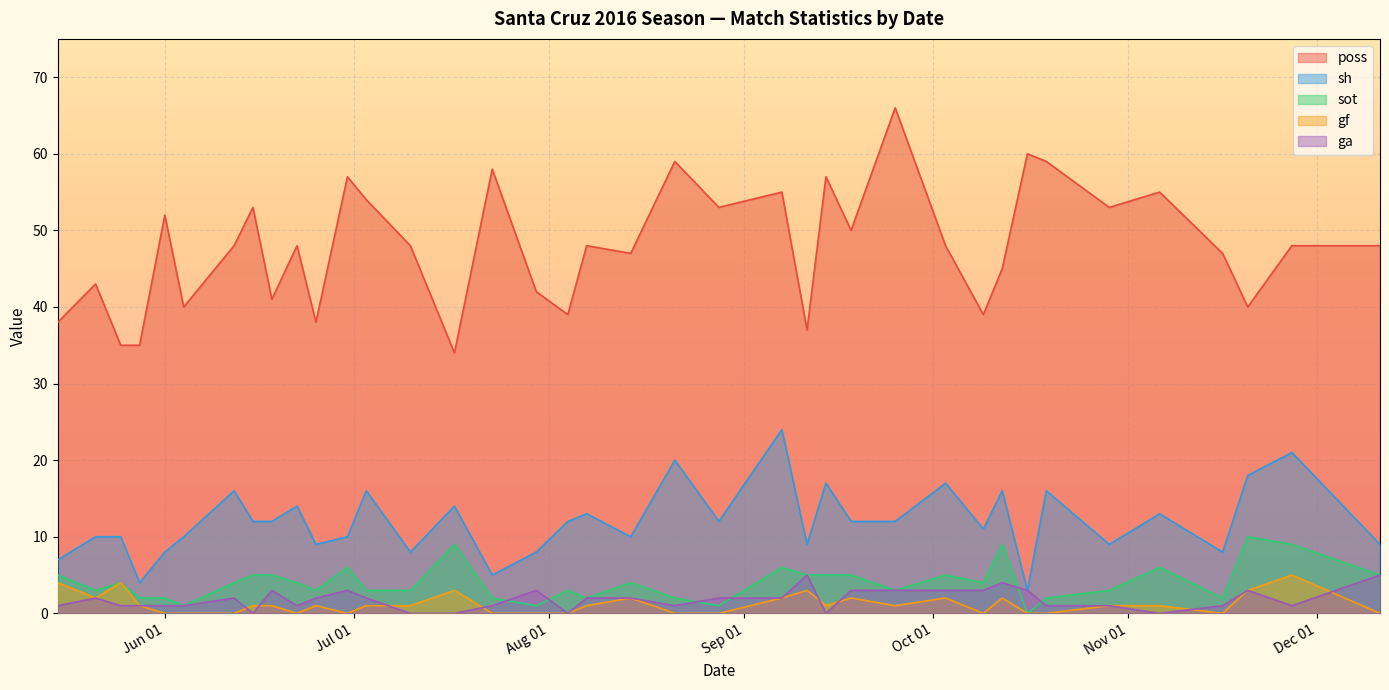

What are all the series names shown in the legend?

poss, sh, sot, gf, ga